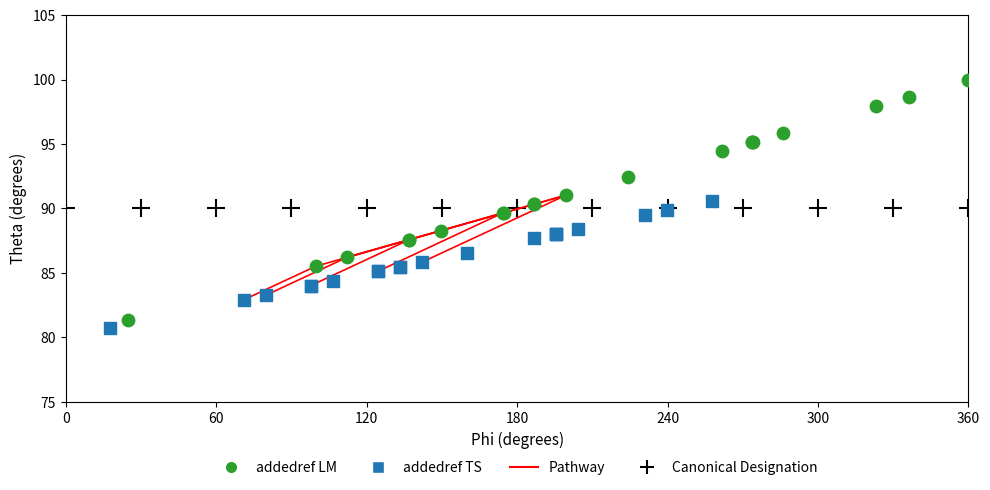

Which series contains the lowest Y value?

addedref TS